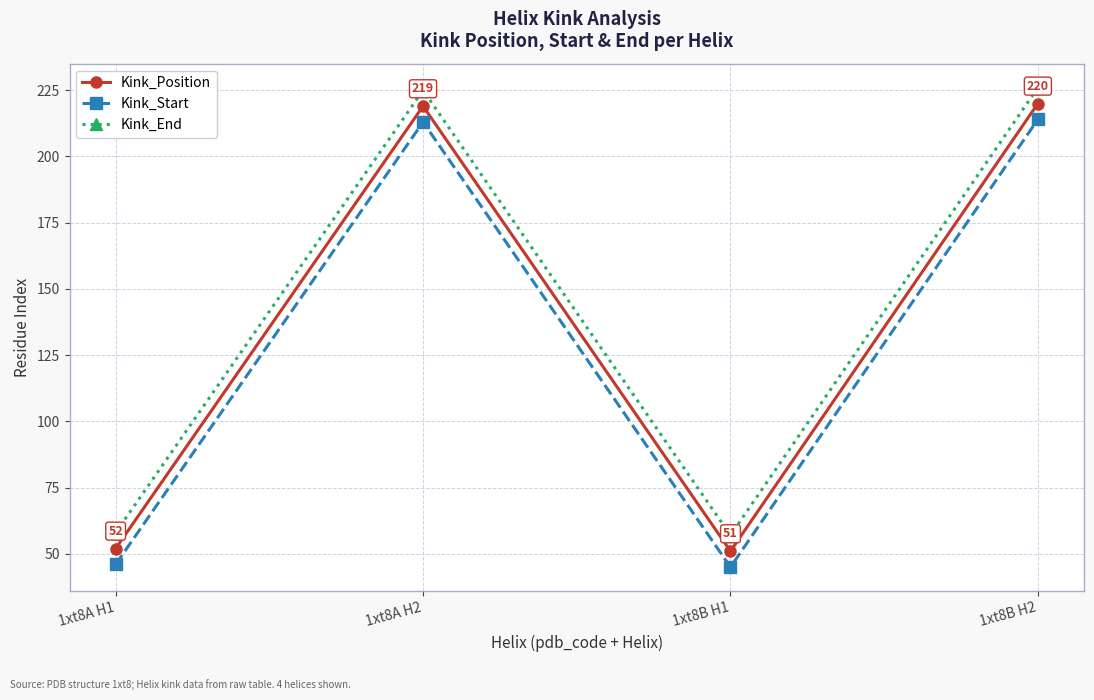

What is the greatest value displayed?

226